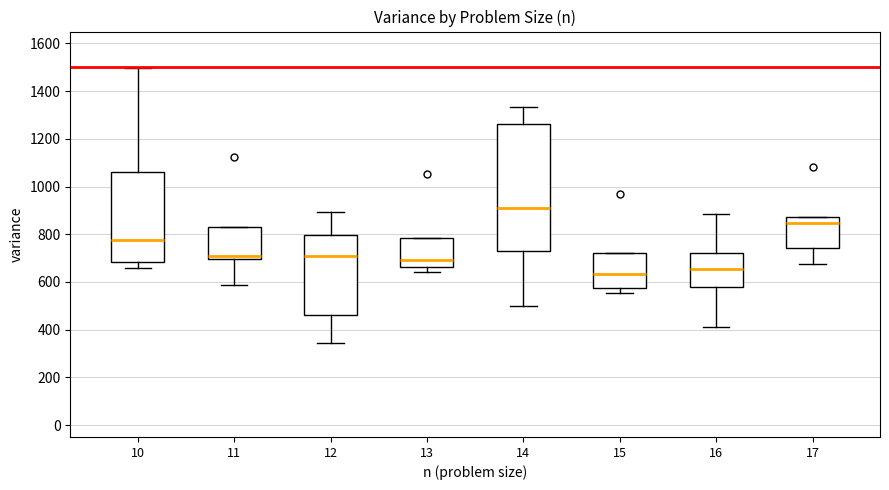

Reading left to right, read every box against the y-axis: the position of its median line, the range the box covers, and the ends of its whiskers. The values are not printed on the chart, so give them approximately, as read against the axis.

10: median 780, box 680 to 1060, whiskers 660 to 1500
11: median 700 (just above the box's lower edge), box 700 to 840, whiskers 580 to 840
12: median 700, box 460 to 800, whiskers 340 to 900
13: median 700, box 660 to 780, whiskers 640 to 780
14: median 920, box 740 to 1260, whiskers 500 to 1340
15: median 640, box 580 to 720, whiskers 560 to 720
16: median 660, box 580 to 720, whiskers 420 to 880
17: median 840, box 740 to 880, whiskers 680 to 880